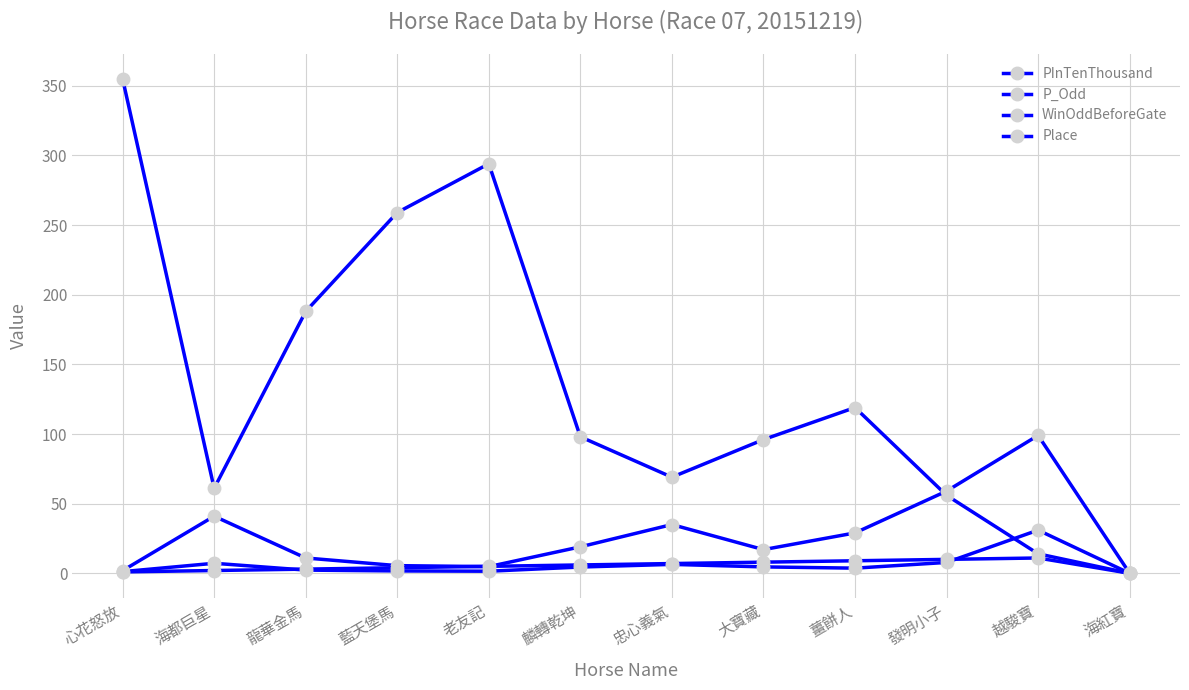

Which has a higher value, 海紅寶 or 發明小子?

發明小子